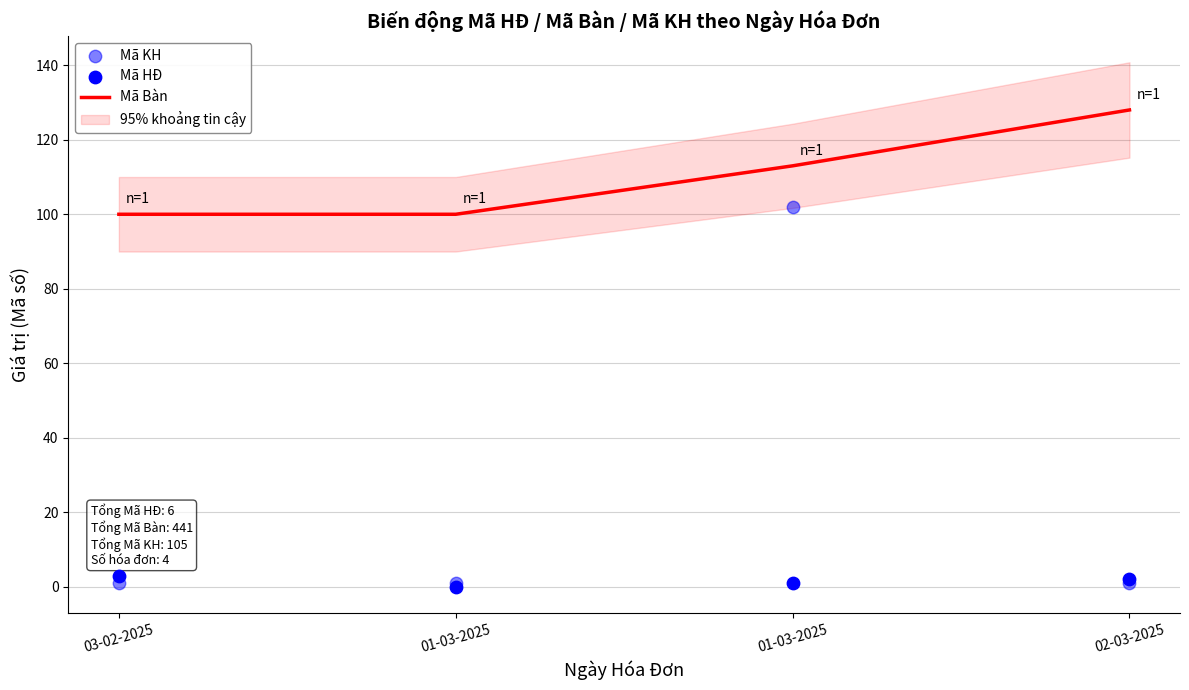

Which series reaches the minimum Y coordinate?

Mã HĐ